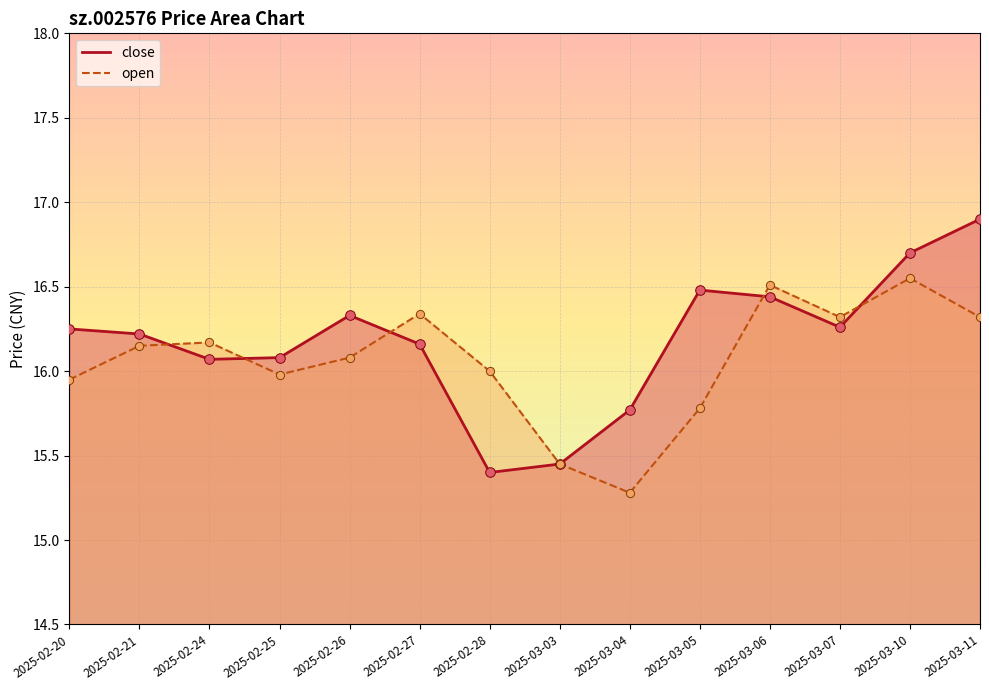

Which series contains the highest Y value?

close